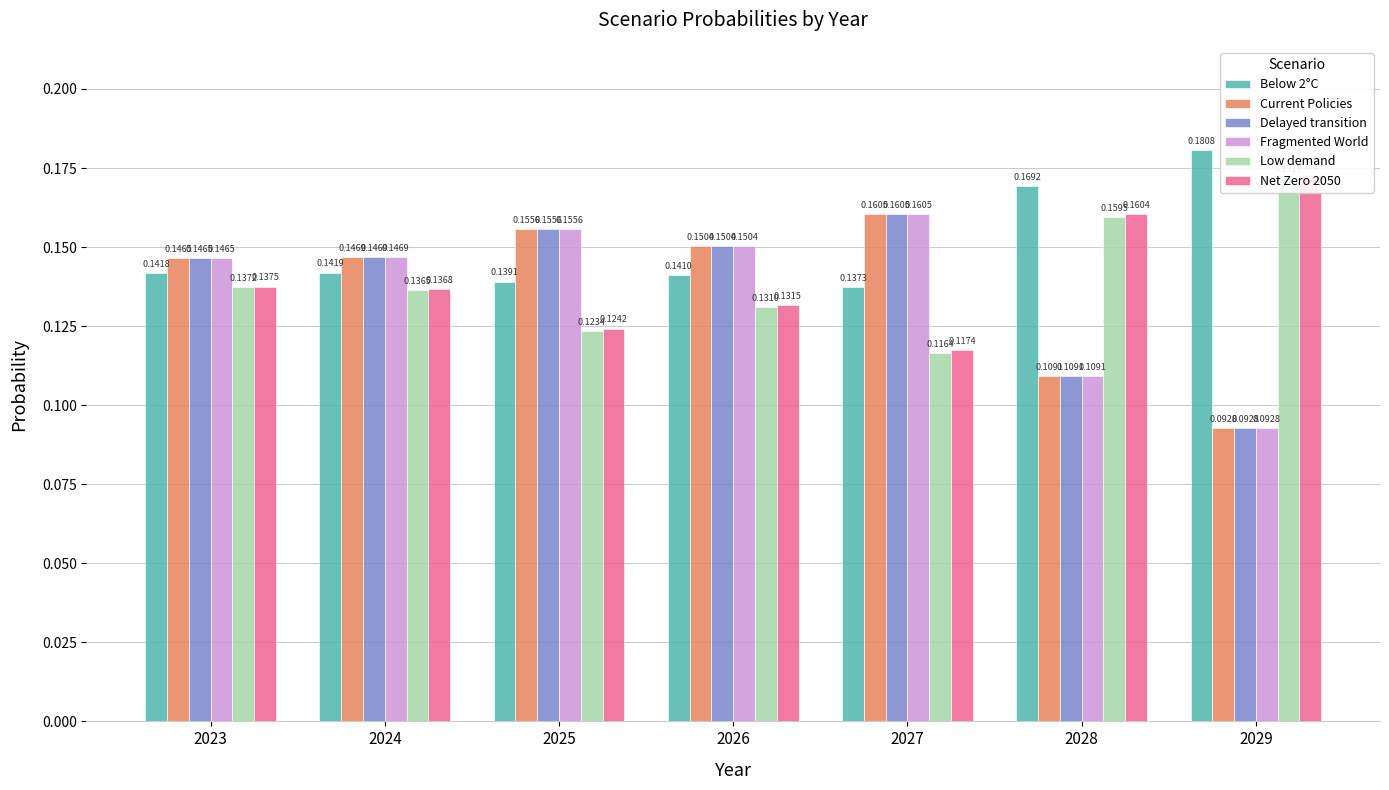

Read the Below 2°C value at 2028.

0.2